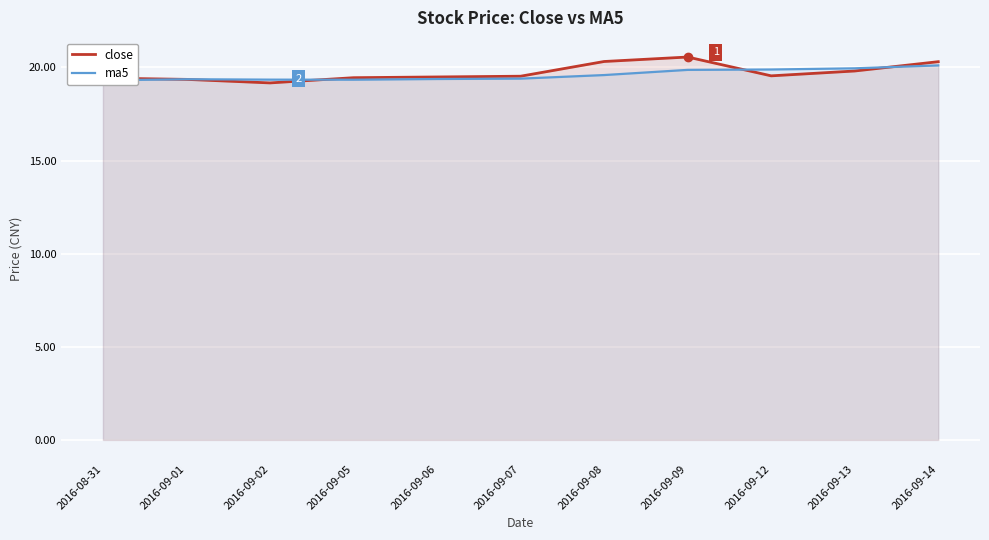

What is the difference between the maximum and second lowest values in the ma5 series?

0.8